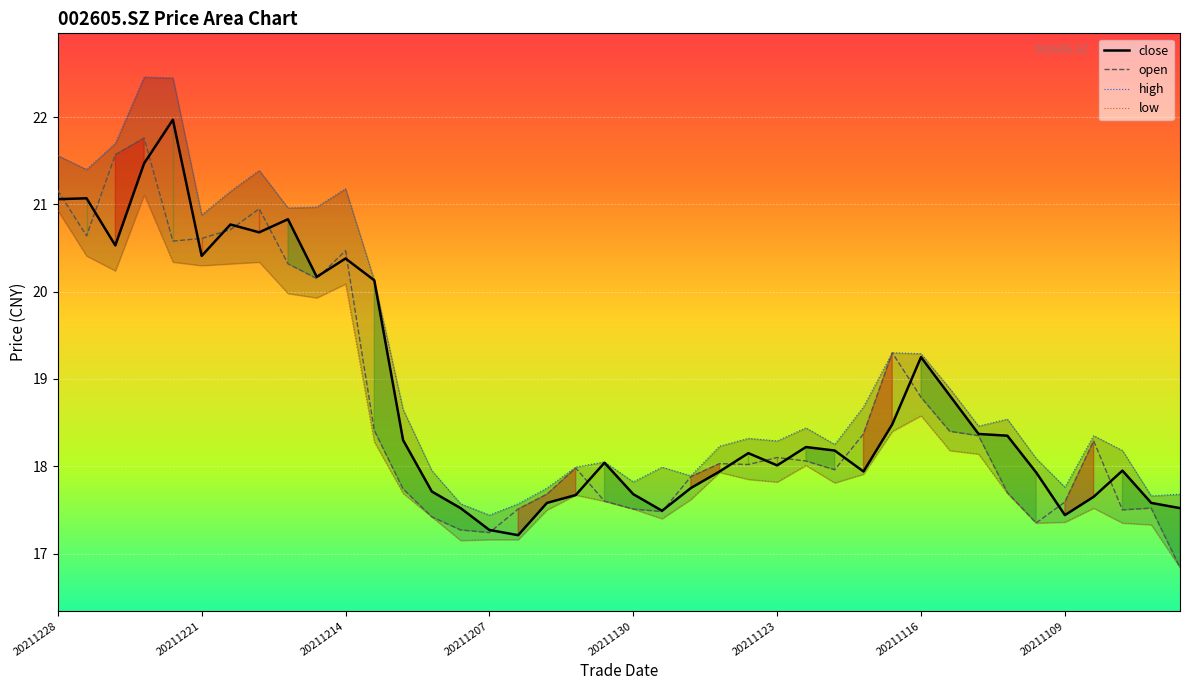

True or false: open has a value of 18.8 at 20211116.

True